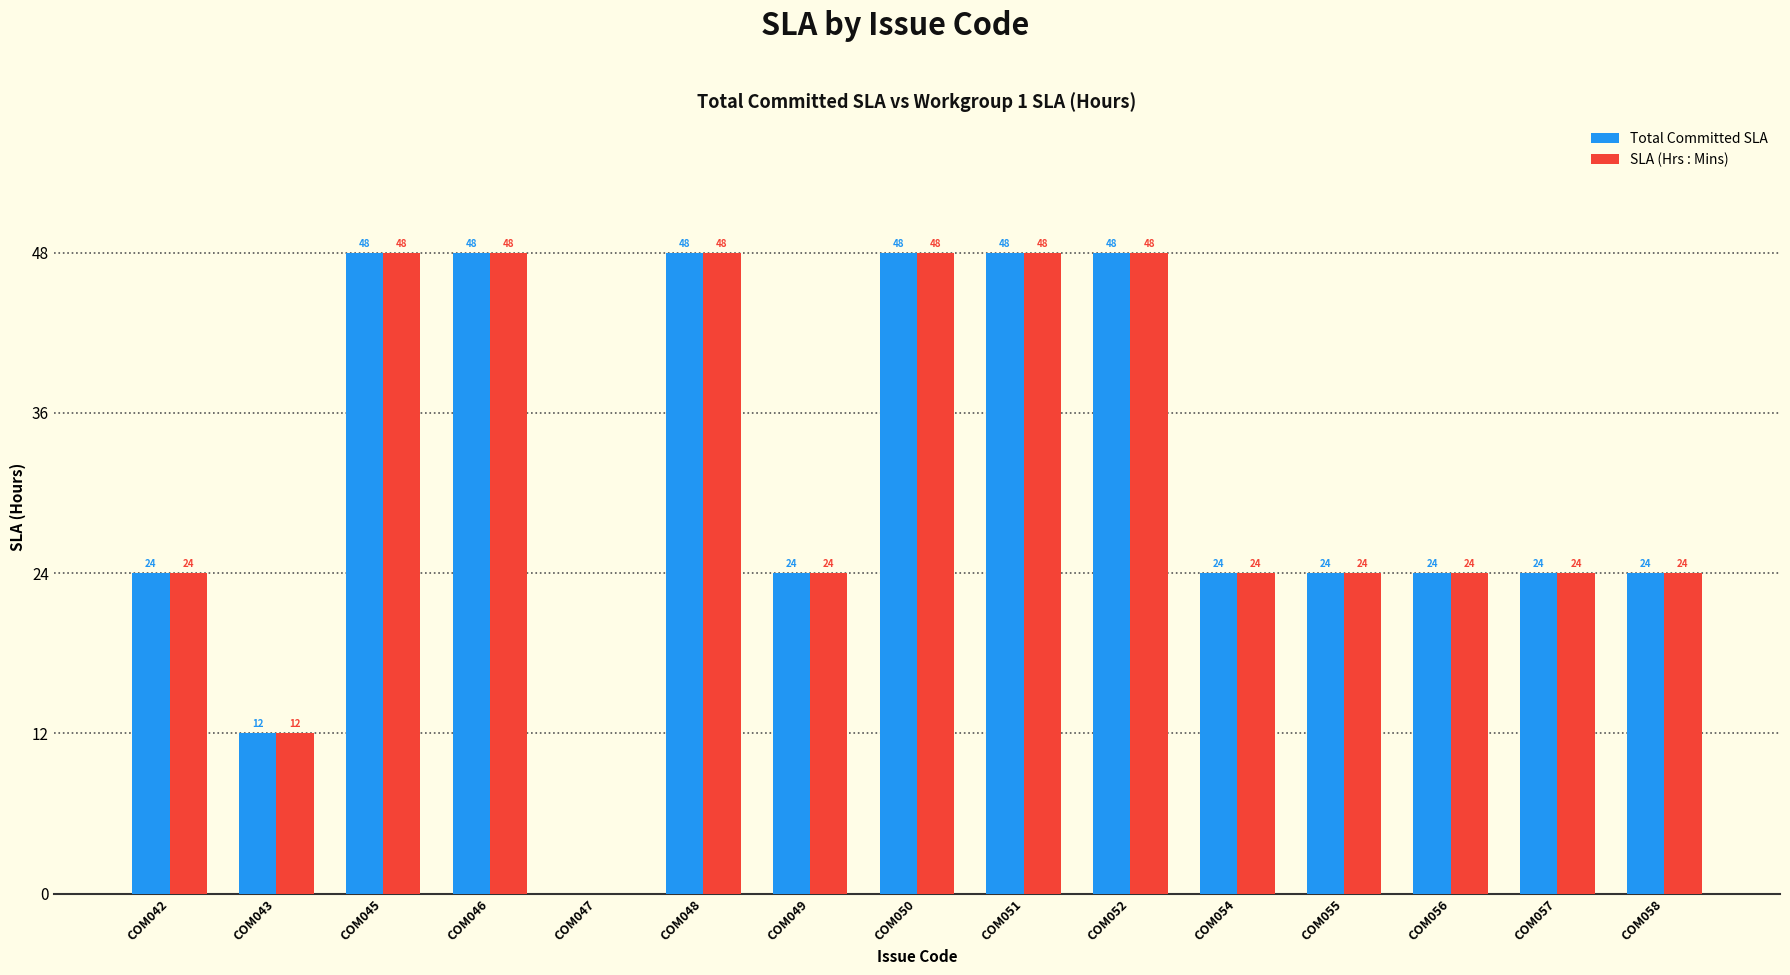

Is the value of Total Committed SLA at COM054 greater than the value of SLA (Hrs : Mins) at COM051?

No